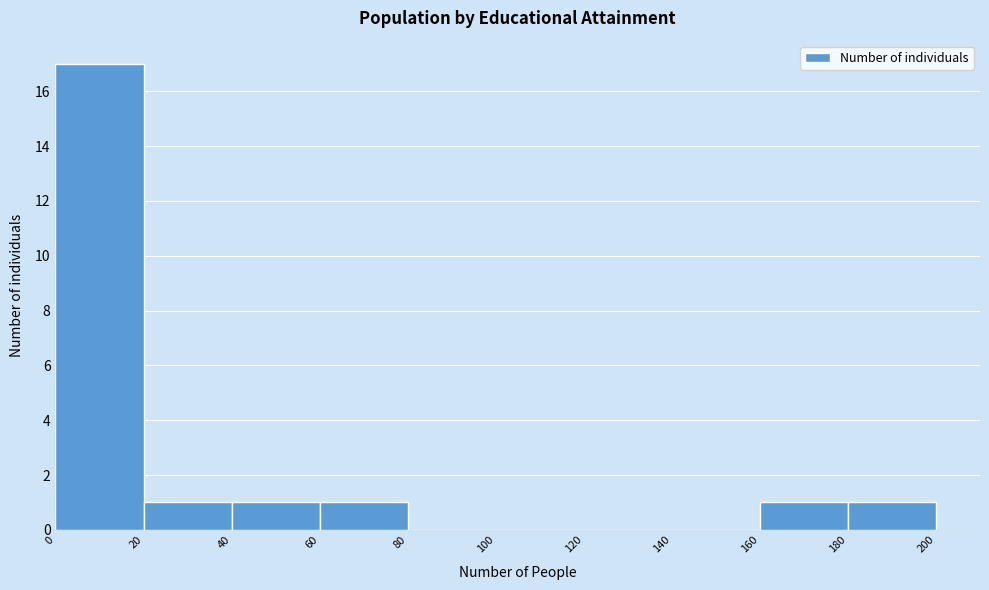

Which range on the x-axis has the tallest bar?

0 to 20